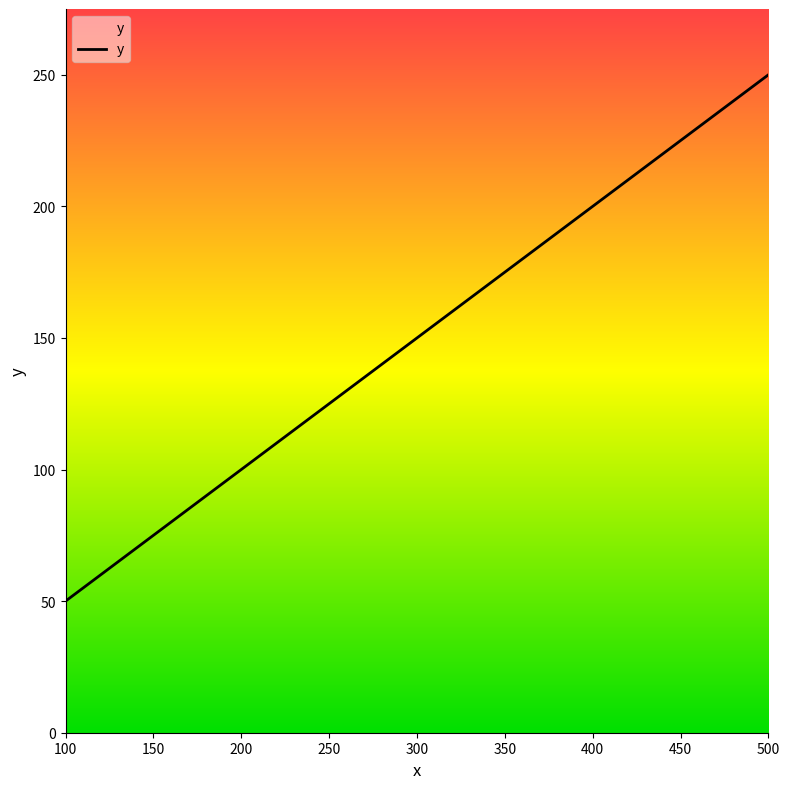

What is the smallest value displayed?

50